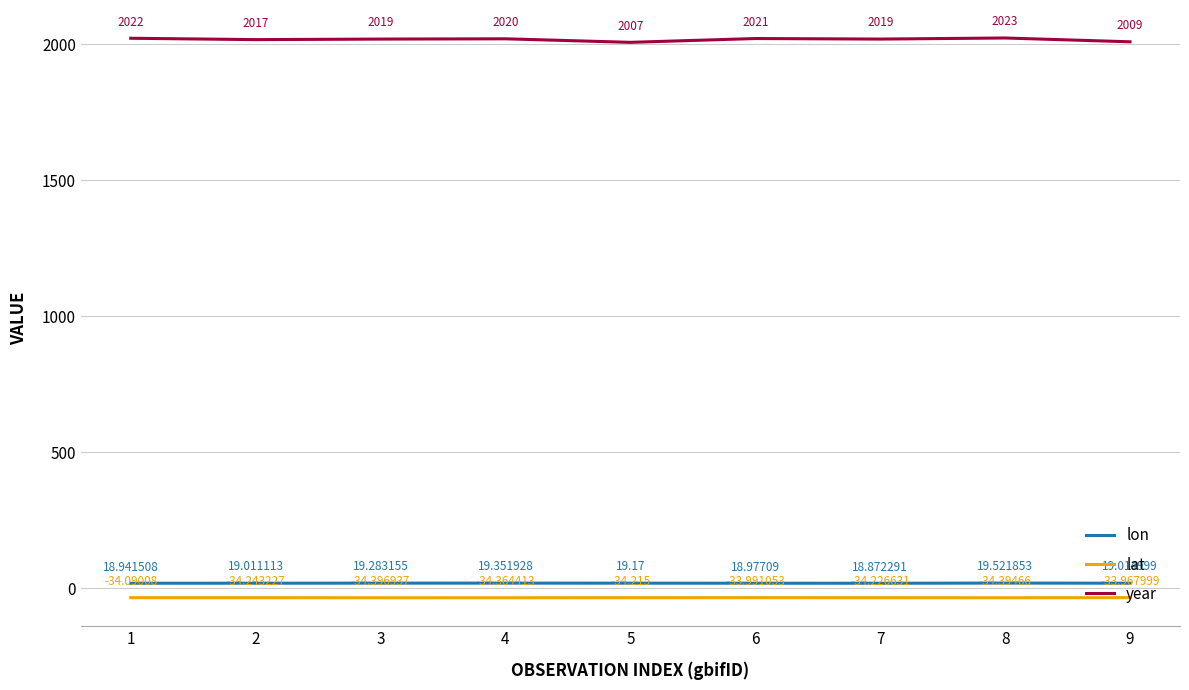

List the series in order of their peak value, highest first.

year, lon, lat